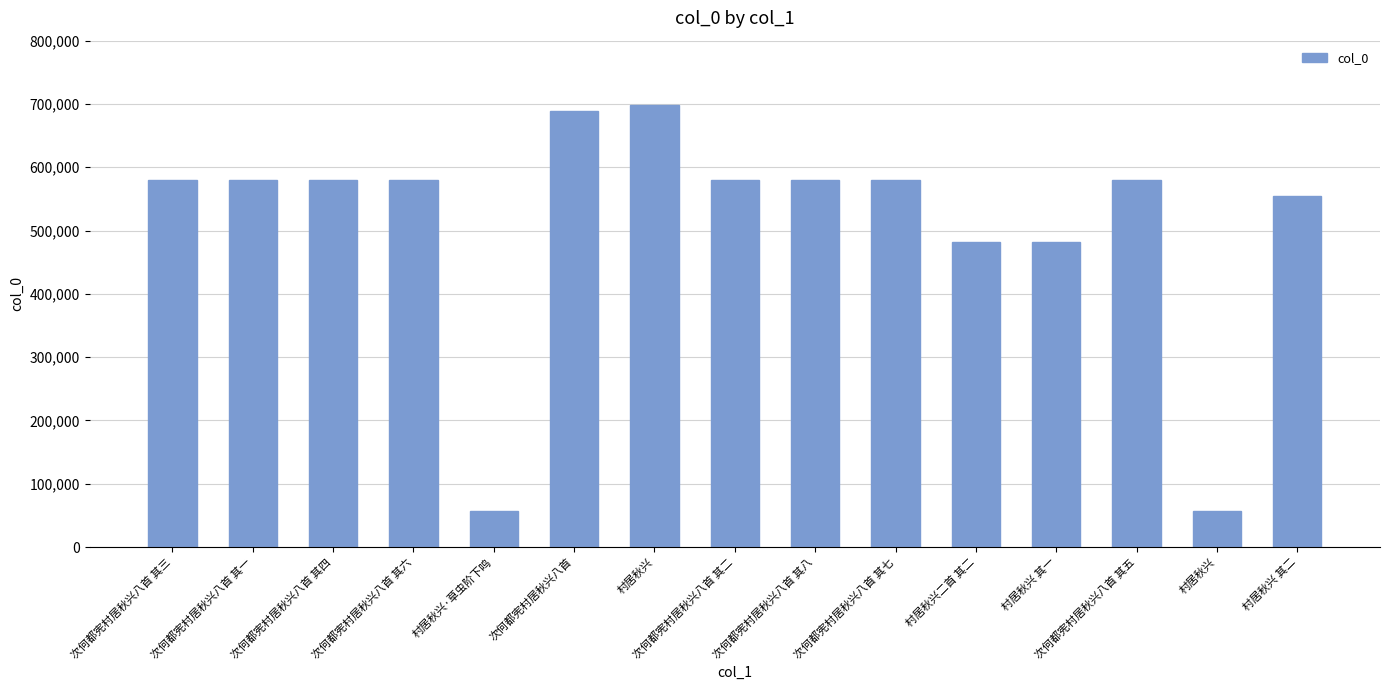

Reading right to left, list all the values displayed in this chart.

村居秋兴 其二=554156	村居秋兴=57690	次何都宪村居秋兴八首 其五=580507	村居秋兴 其一=482236	村居秋兴二首 其二=482237	次何都宪村居秋兴八首 其七=580509	次何都宪村居秋兴八首 其八=580510	次何都宪村居秋兴八首 其二=580504	村居秋兴=697728	次何都宪村居秋兴八首=688300	村居秋兴·草虫阶下鸣=57691	次何都宪村居秋兴八首 其六=580508	次何都宪村居秋兴八首 其四=580506	次何都宪村居秋兴八首 其一=580503	次何都宪村居秋兴八首 其三=580505